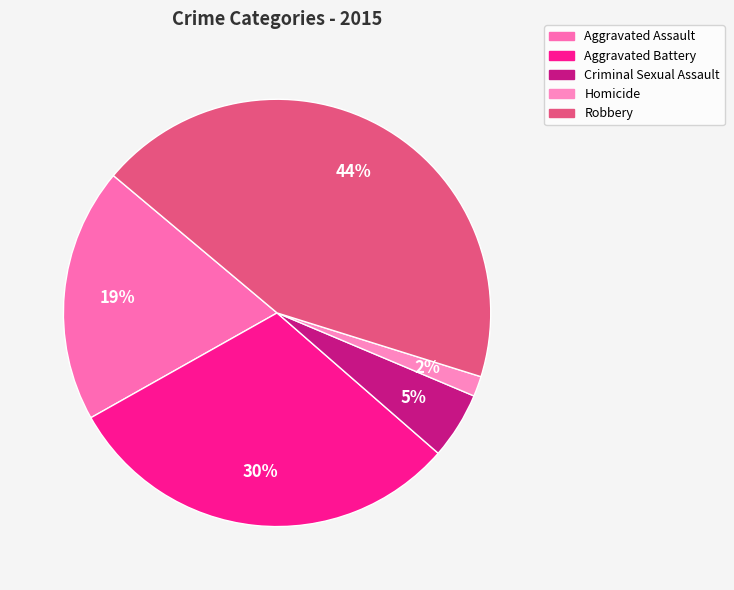

How many slices are in this pie chart?

5